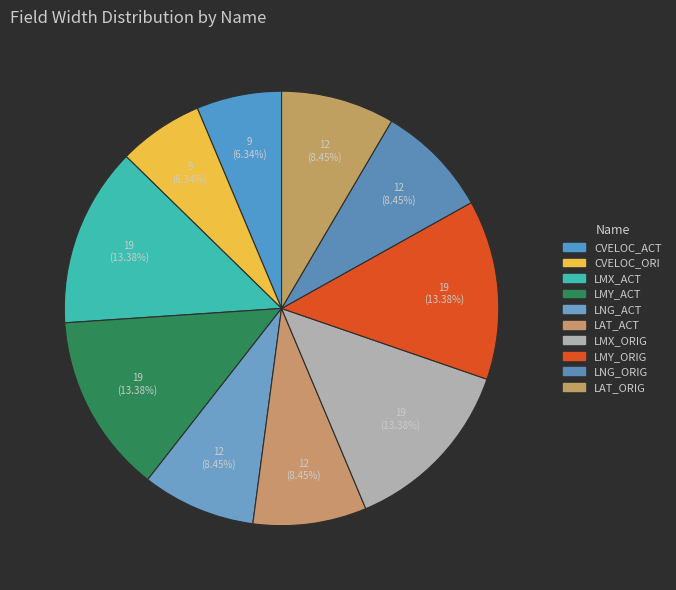

To the nearest percent, what portion does LMX_ACT represent?

13%